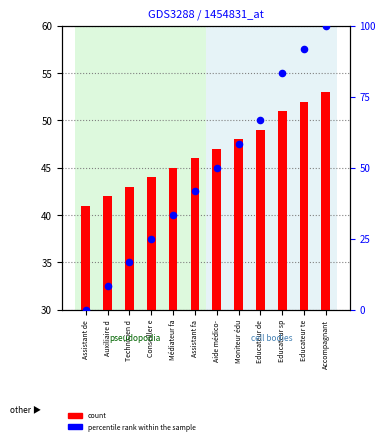

What is the total value across all series at Assistant fa?

87.7